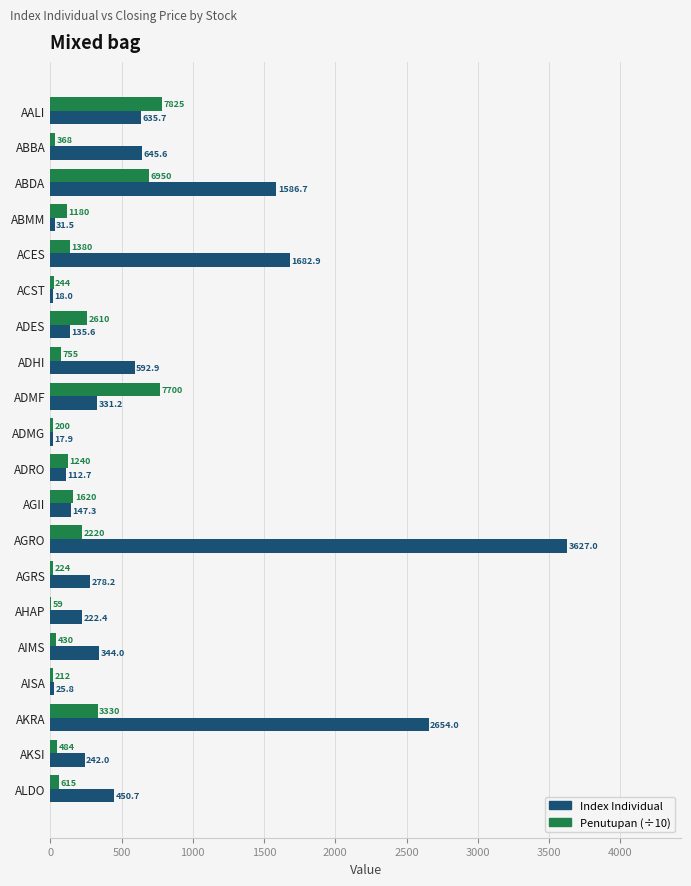

Is the value of Index Individual at ALDO greater than the value of Penutupan (÷10) at AIMS?

Yes